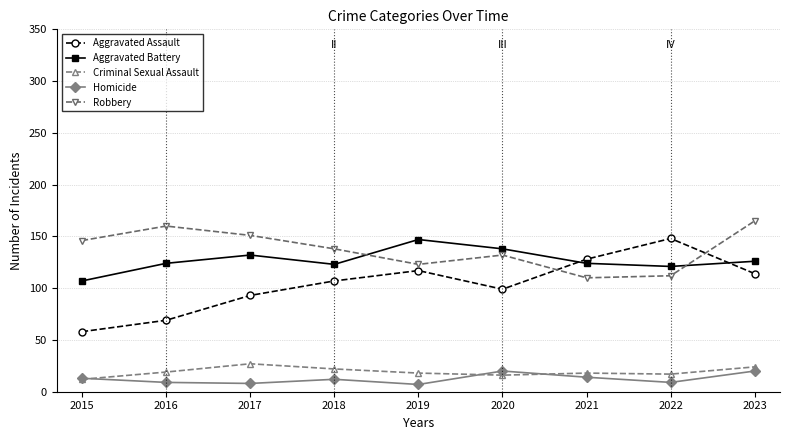

What is the average value of the Aggravated Assault series?

104